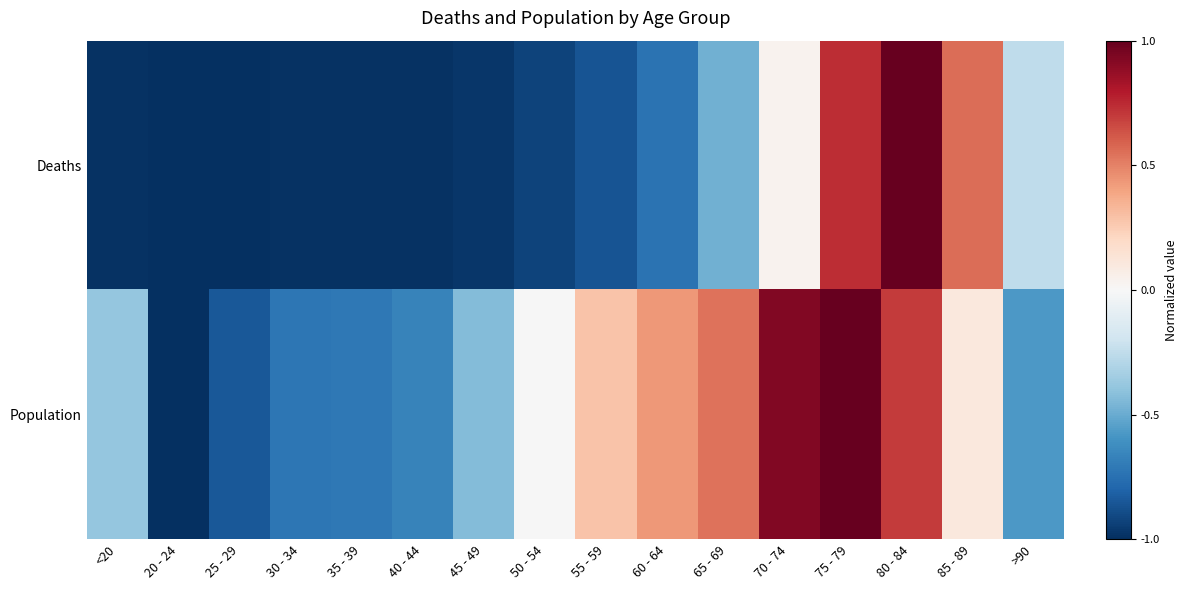

At which category is the sum across all series the highest?

75 - 79